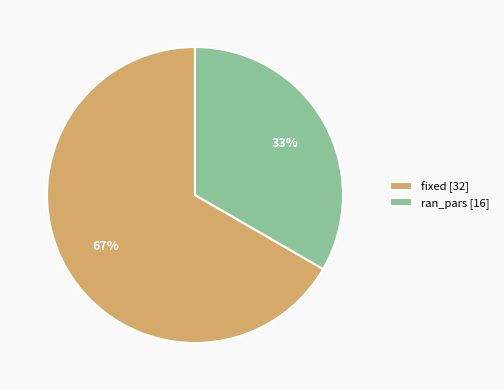

Which slice is the smallest?

ran_pars